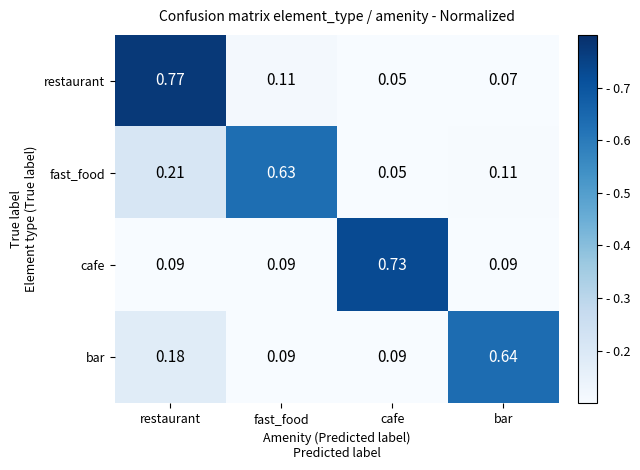

At which label is restaurant closest to 0?

cafe